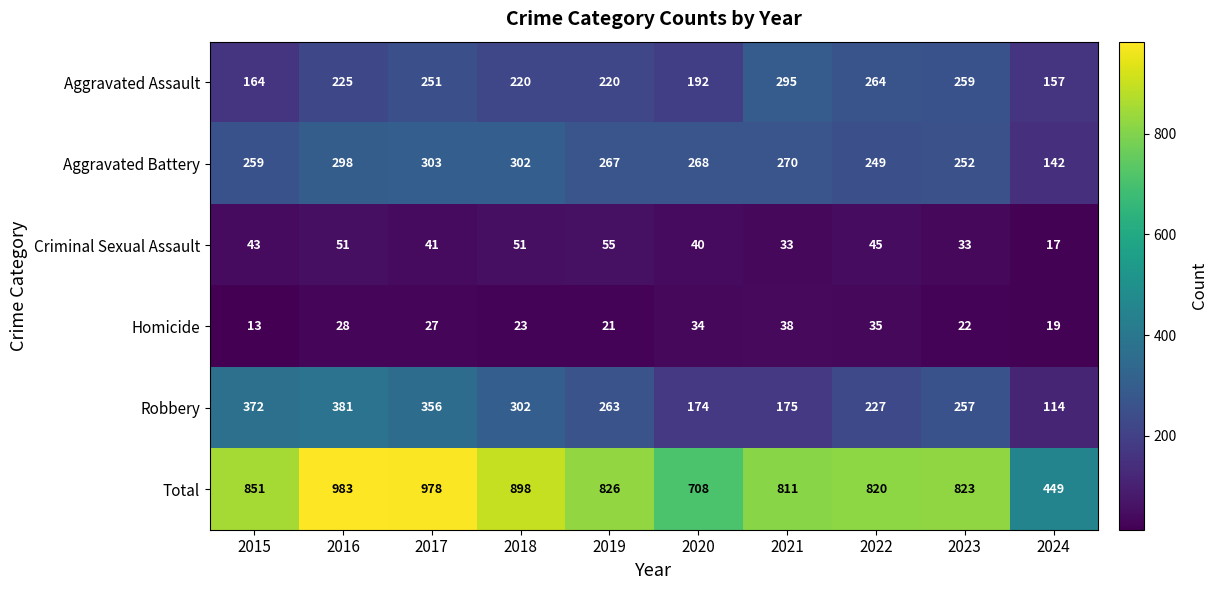

What is the sum of all Criminal Sexual Assault values?

409